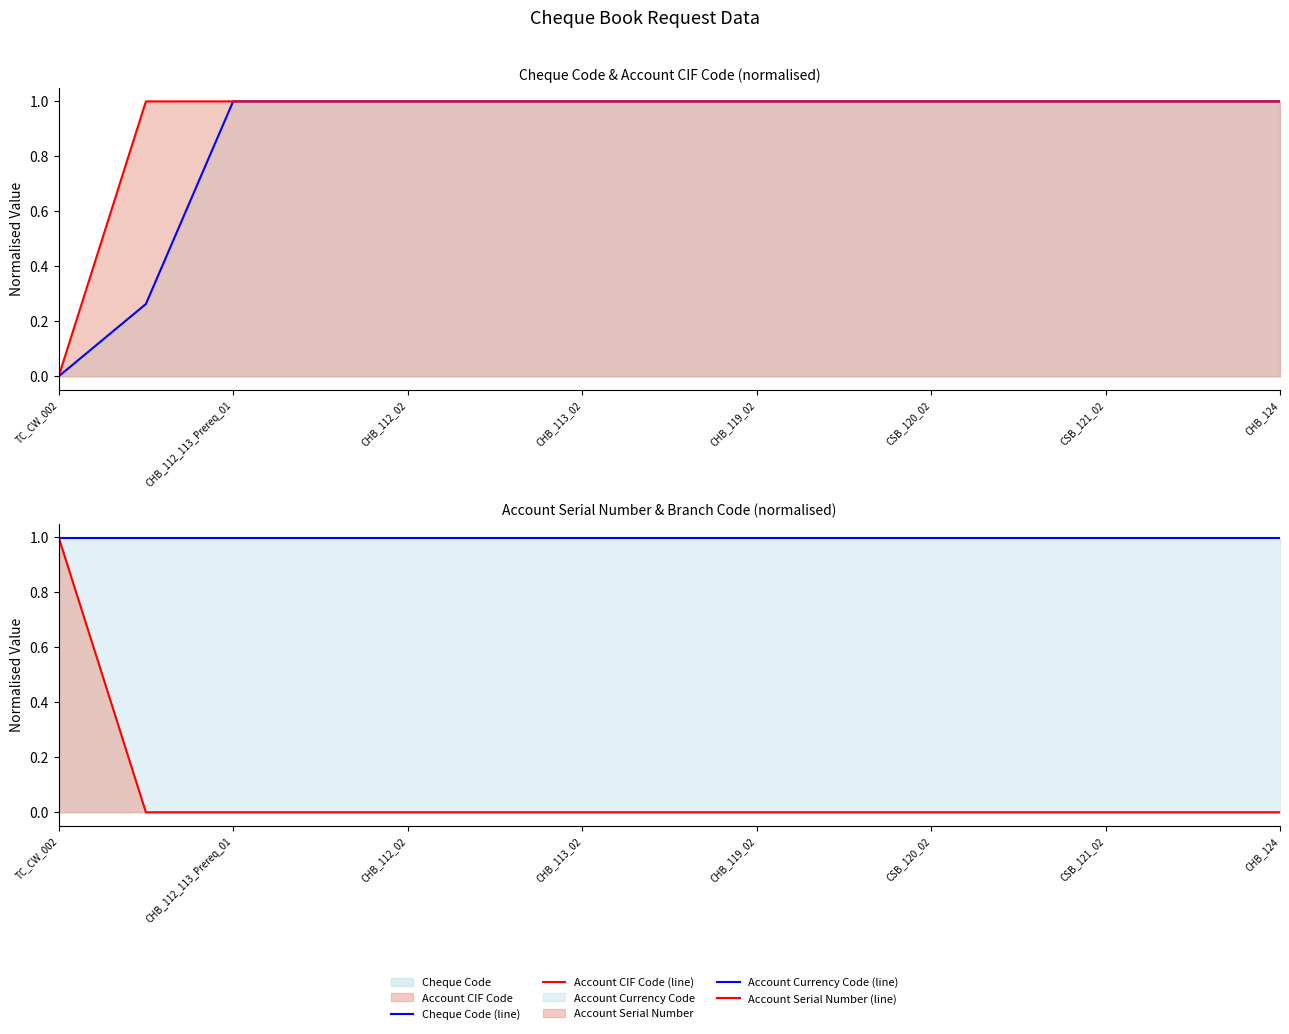

What is the total value across all series at TC_CW_002?

2.0